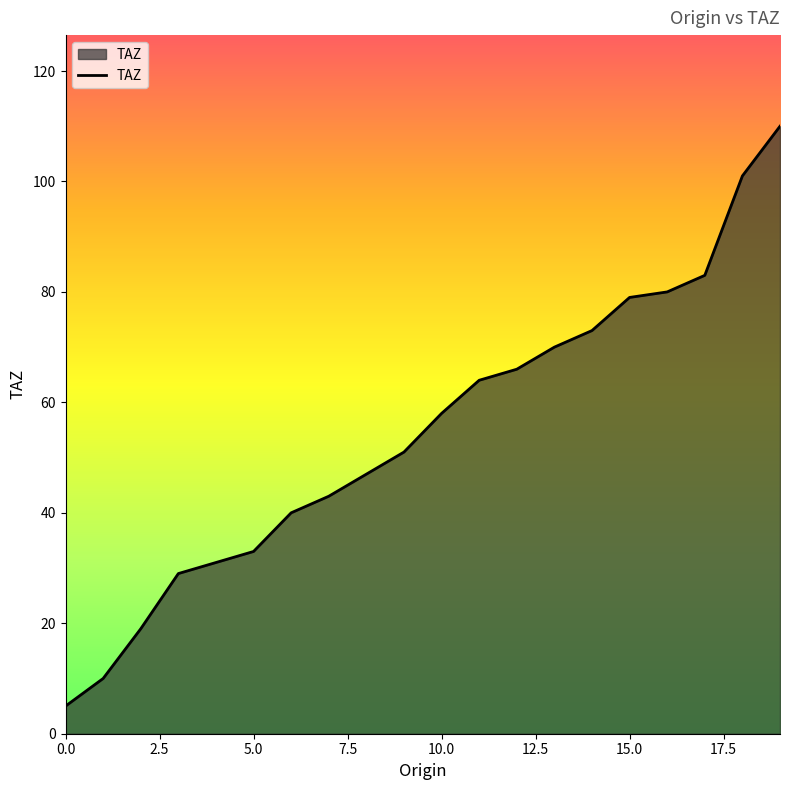

True or false: there are more than 1 points higher than both neighbors.

False